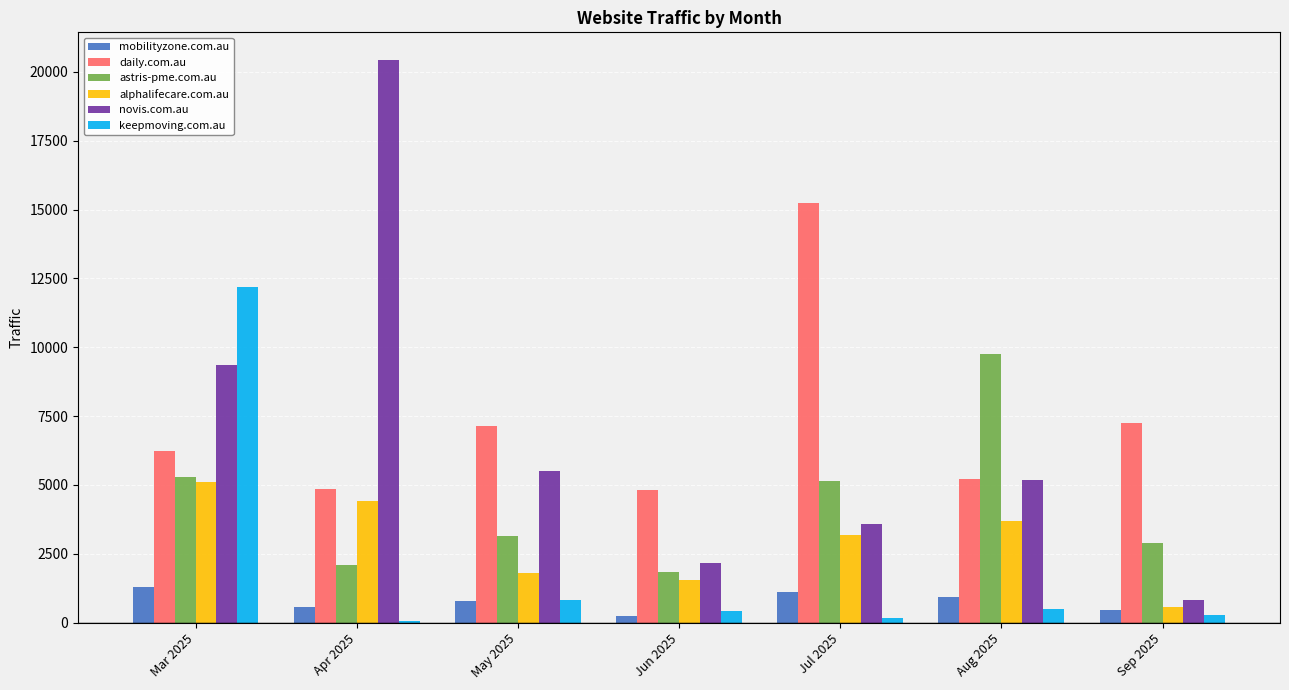

At which category is the sum across all series the highest?

Mar 2025